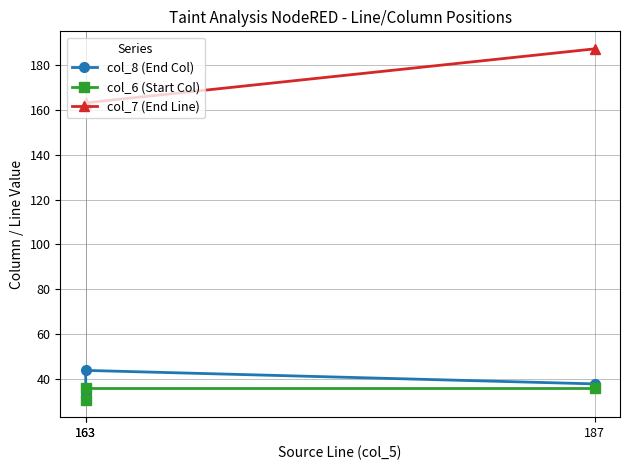

At which category is the sum across all series the highest?

187